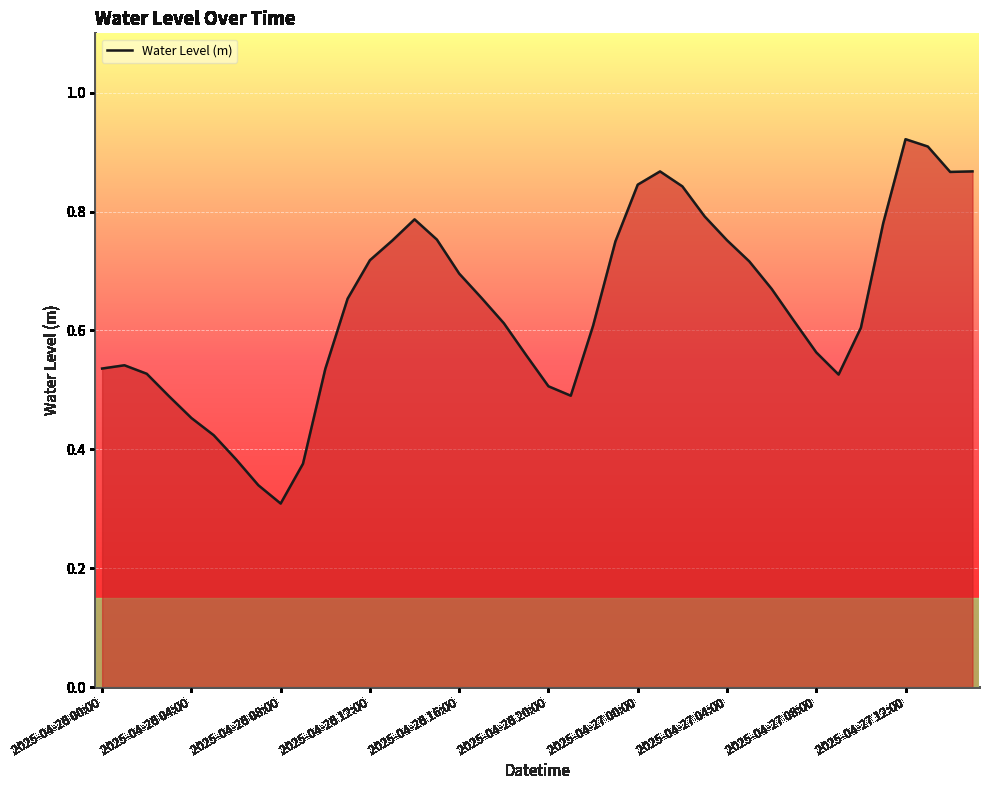

How many lines are shown in the chart?

1